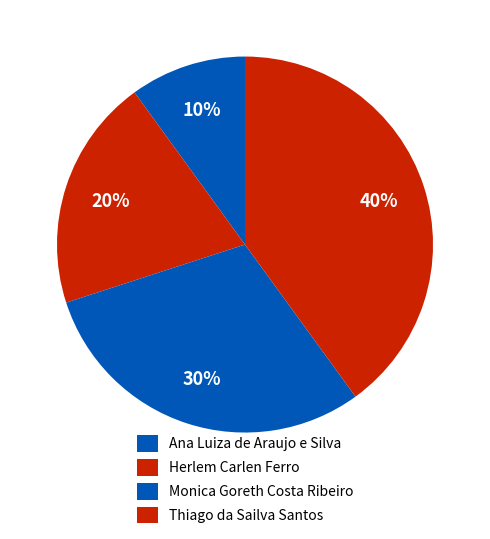

Count the number of slices in the pie.

4